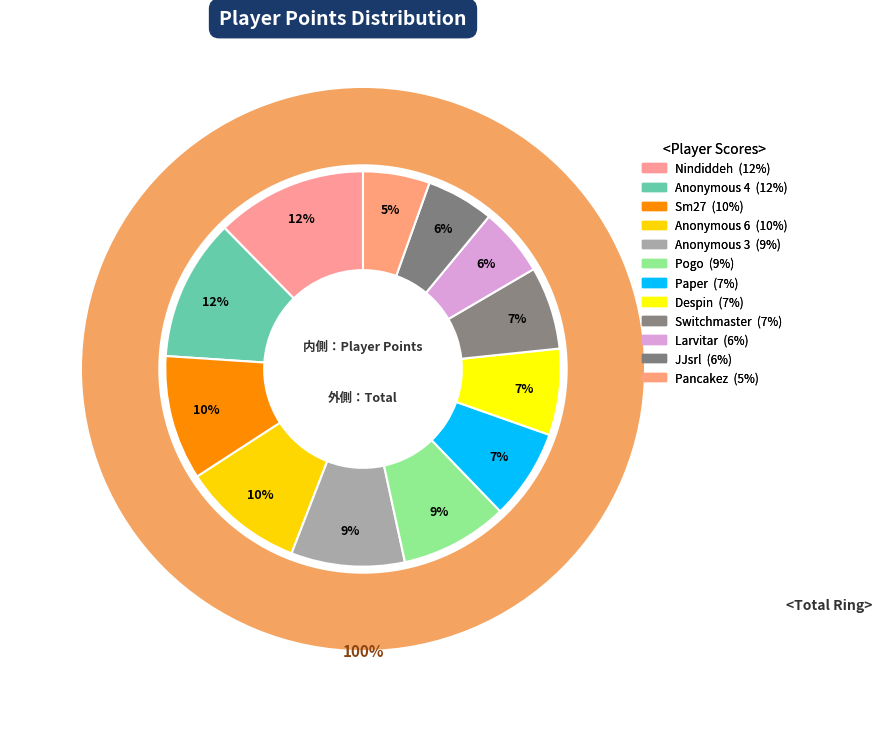

The Sm27 slice represents 1% of the pie. True or false?

False